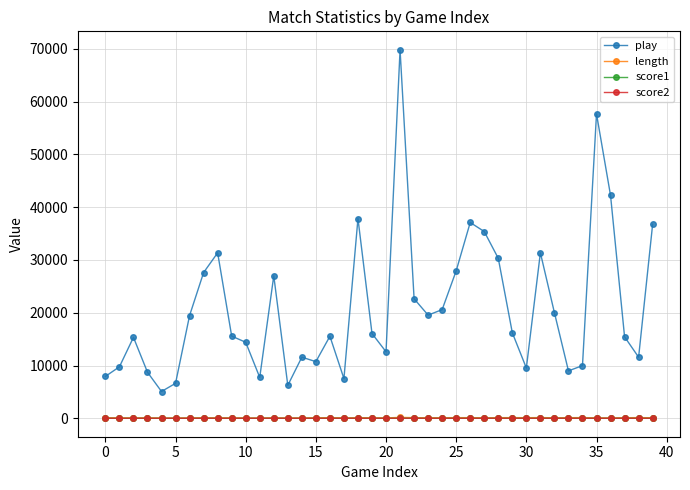

Which series has the largest total across all categories?

play